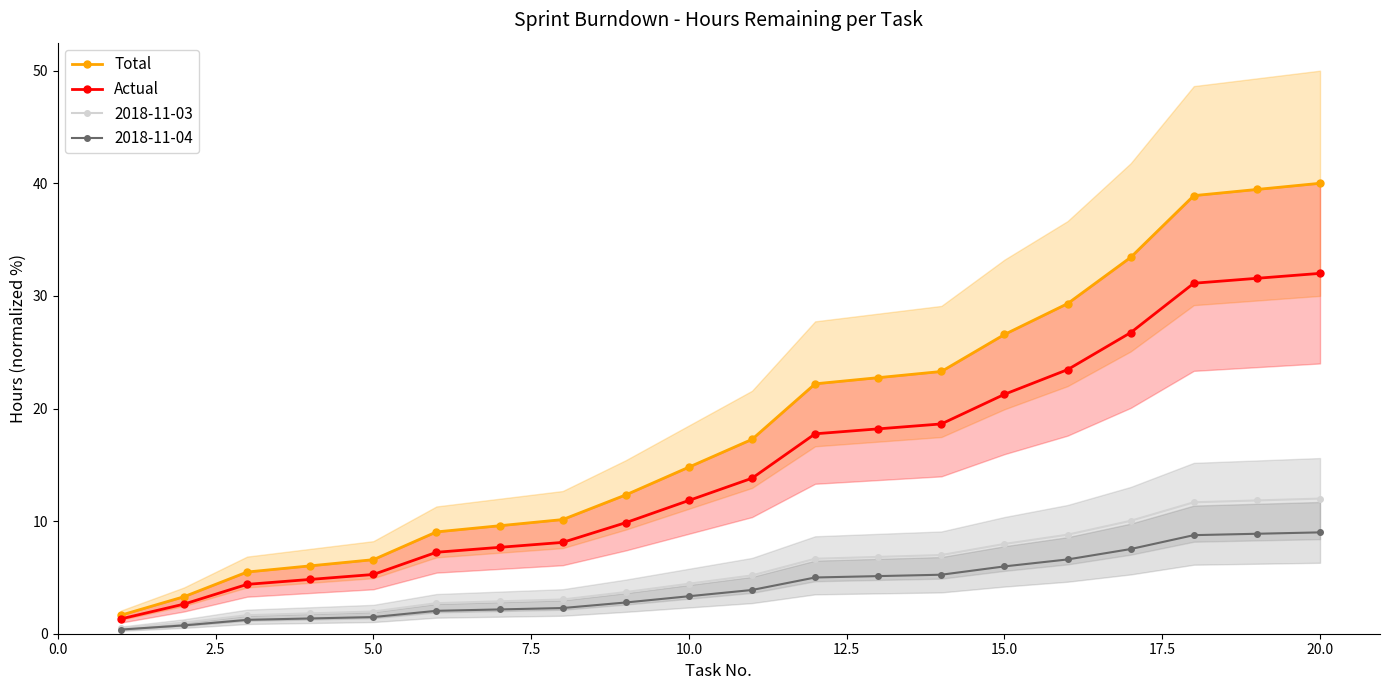

What is the lowest value of the Actual series?

1.3